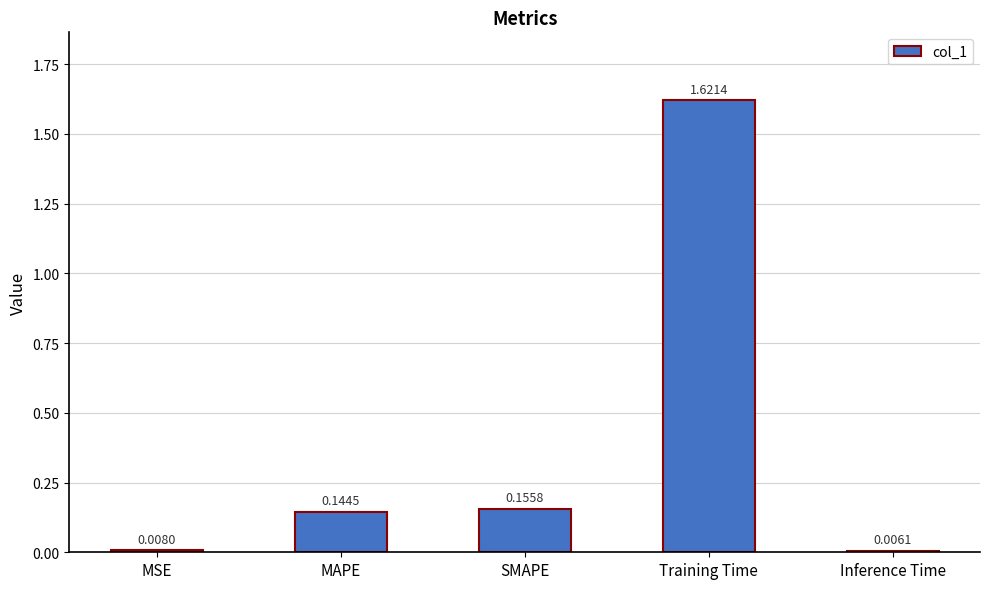

Between MSE and Inference Time, which is larger?

MSE